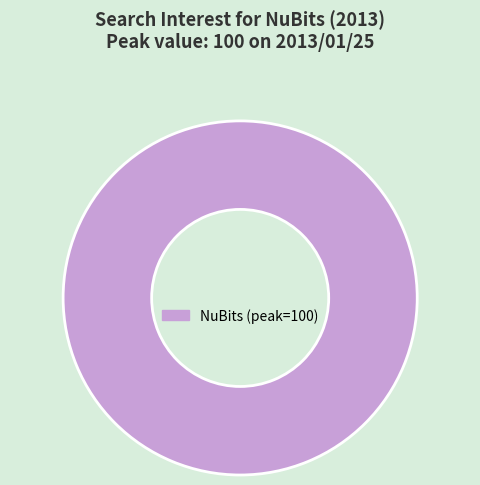

How many segments does this pie chart have?

1